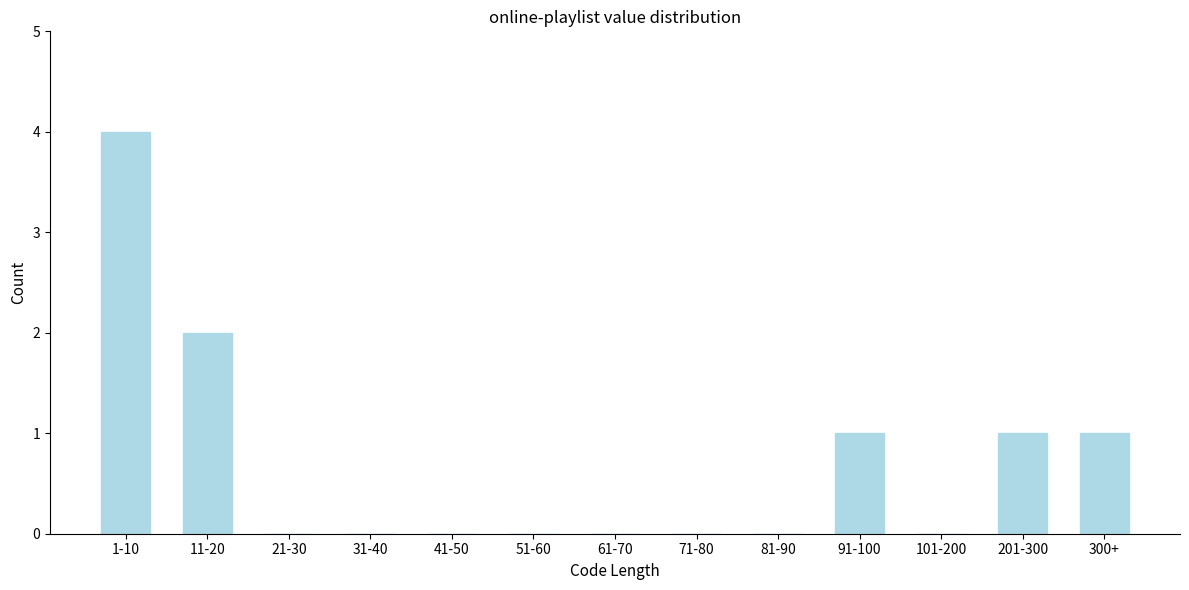

Reading left to right, list all the values displayed in this chart.

1-10=4	11-20=2	21-30=0	31-40=0	41-50=0	51-60=0	61-70=0	71-80=0	81-90=0	91-100=1	101-200=0	201-300=1	300+=1